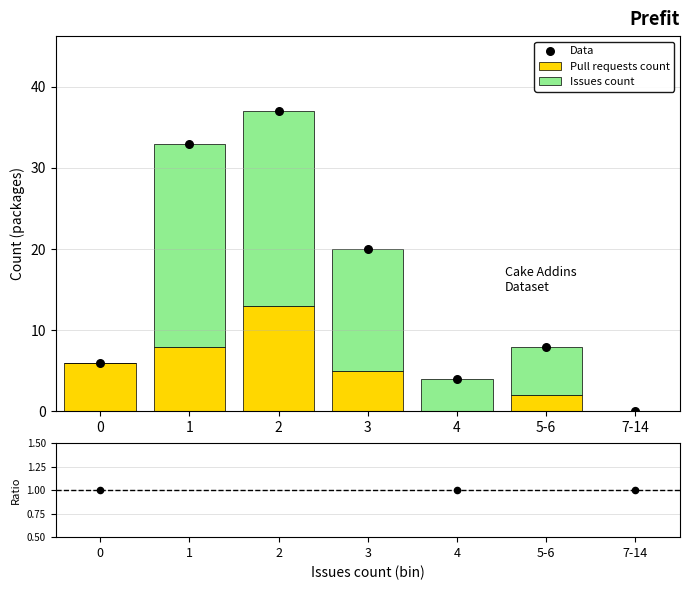

At how many categories does at least one series exceed 29?

2